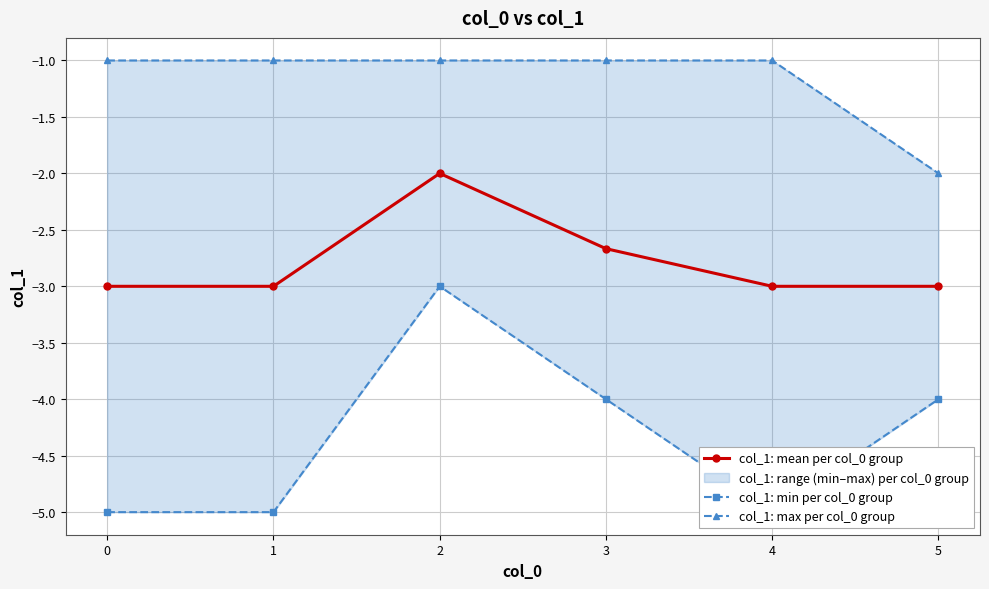

What is the highest value of the col_1: max per col_0 group series?

-1.0